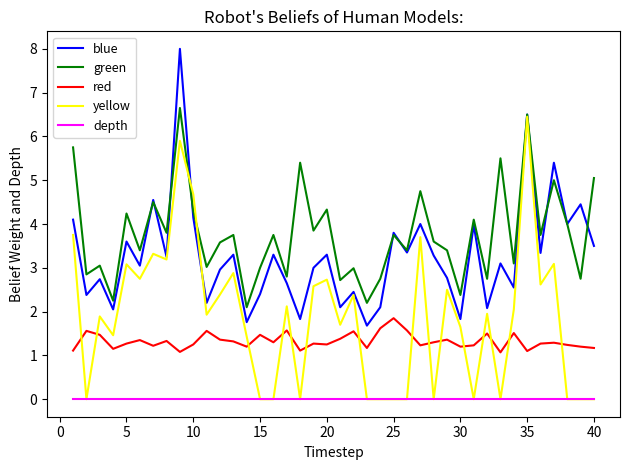

What is the maximum value shown in the chart?

8.0